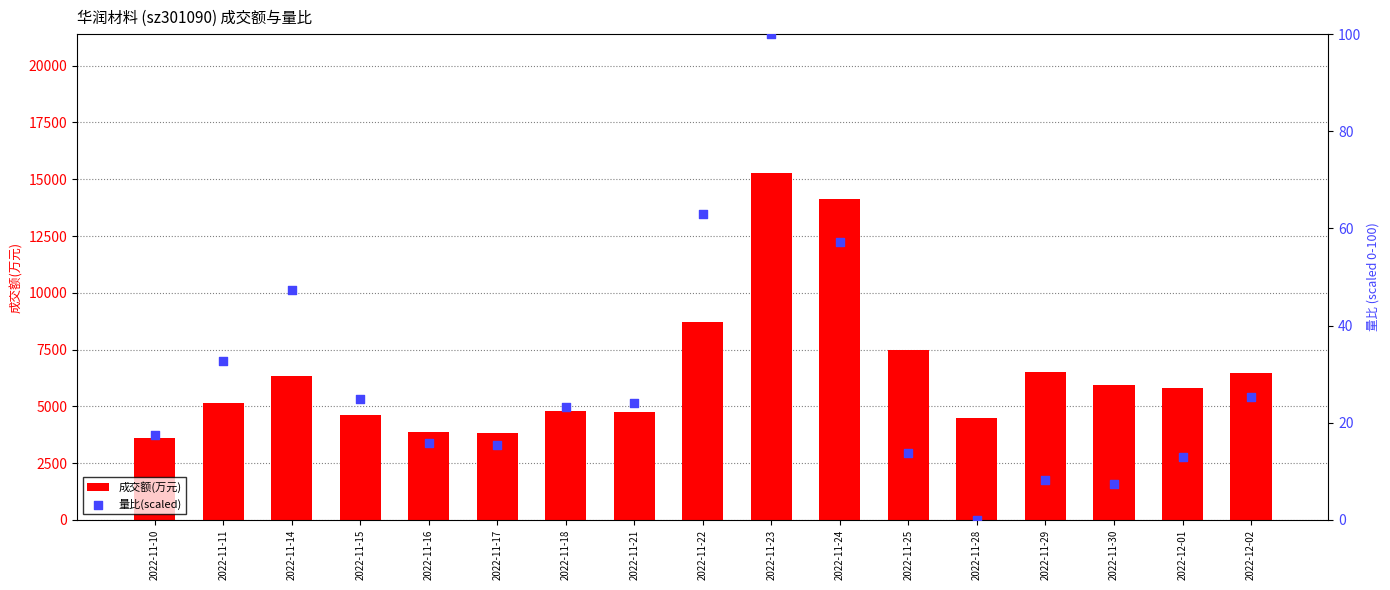

Which series has the largest Y range (max minus min)?

成交额(万元)